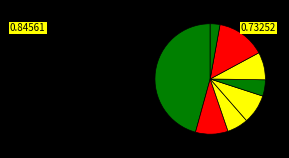

Is there a majority slice in this chart?

No